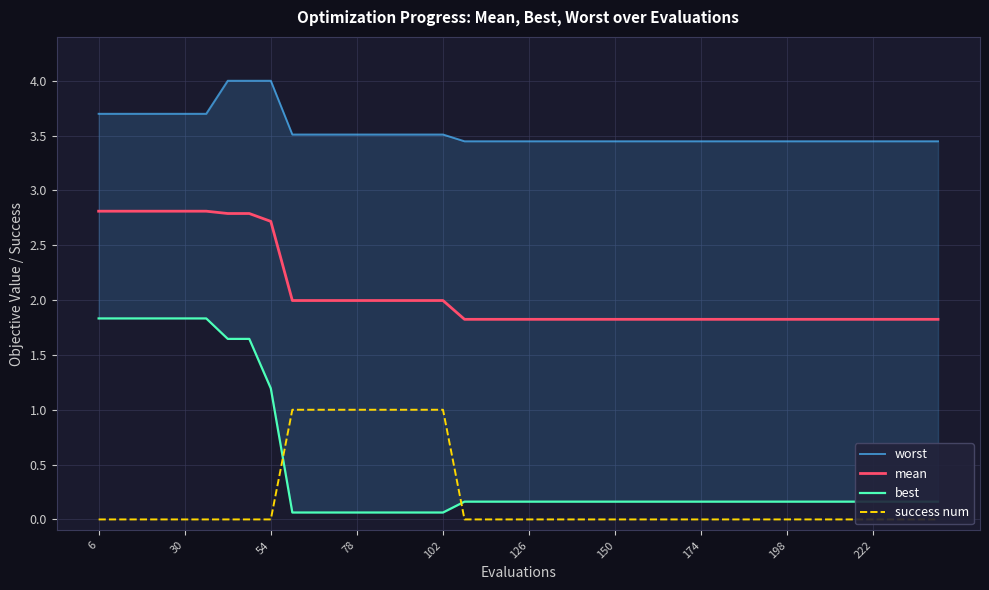

What is the difference between the maximum and minimum values in the worst series?

0.6